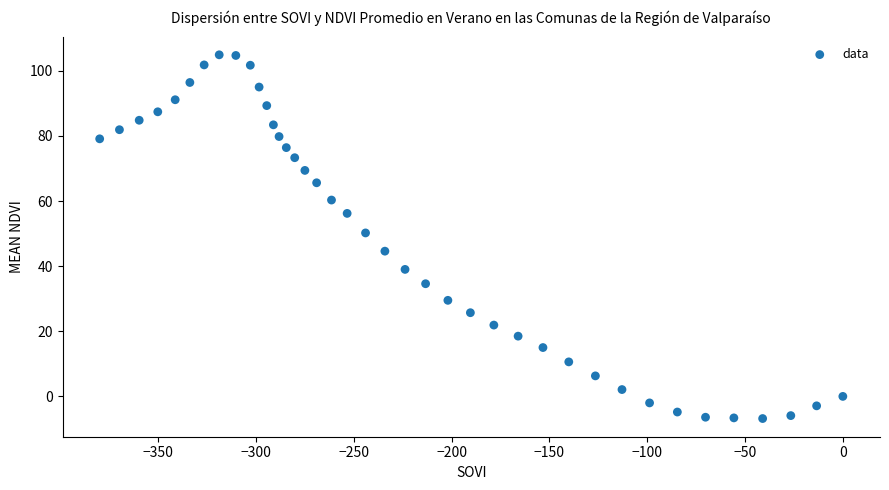

What is the range of X values (max minus min)?

379.9